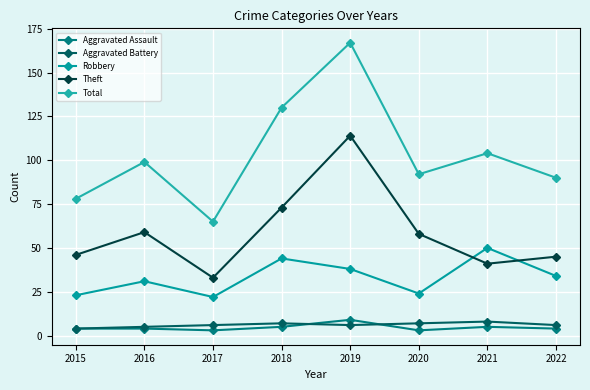

What is the greatest value displayed?

167